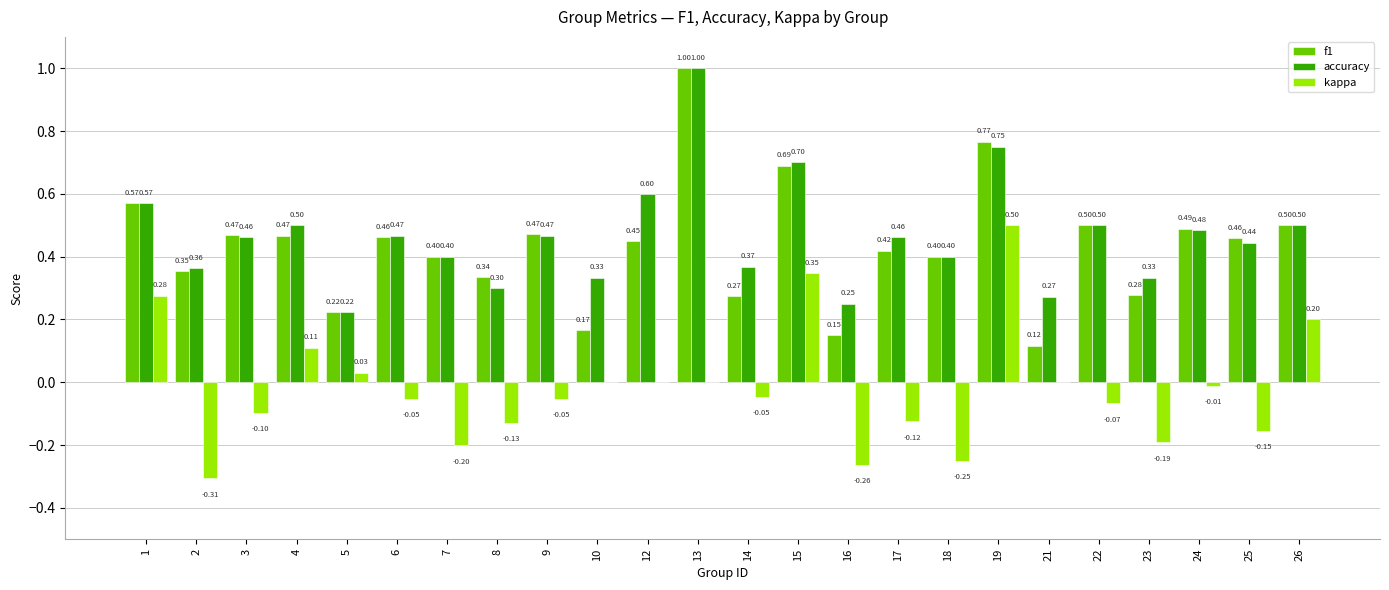

What is the sum of the f1 values at 18 and 22?

0.9